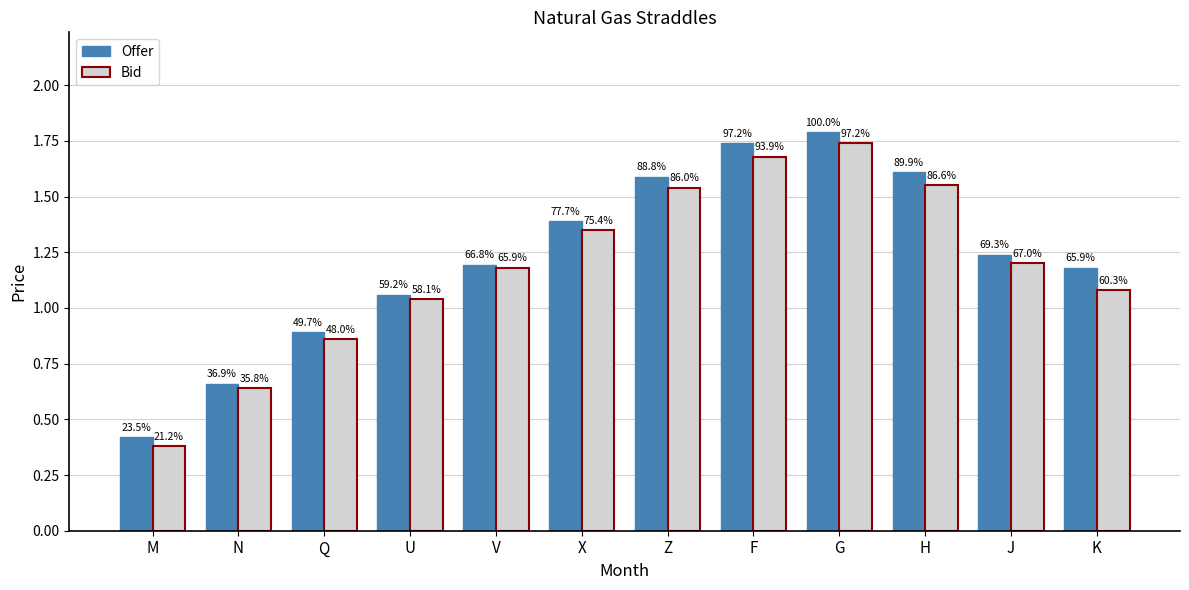

What are all the series names shown in the legend?

Offer, Bid